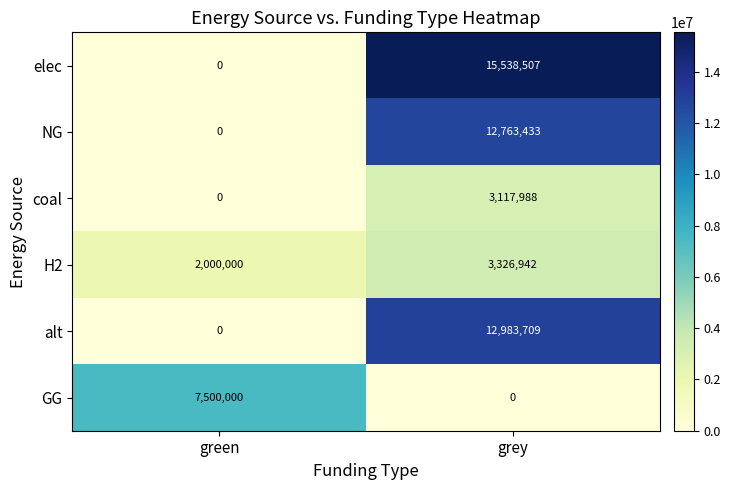

What is the difference between the highest and lowest values at green?

7500000